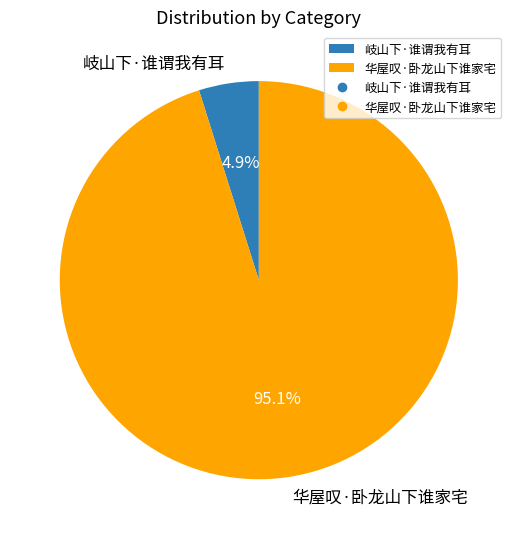

To the nearest percent, what portion does 岐山下·谁谓我有耳 represent?

5%